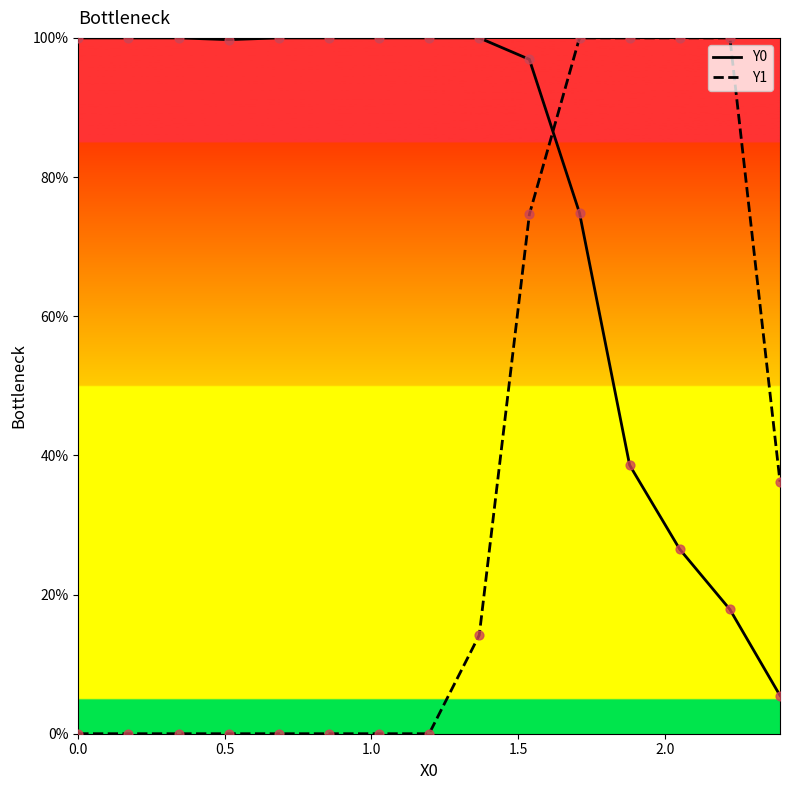

What are all the series names shown in the legend?

Y0, Y1